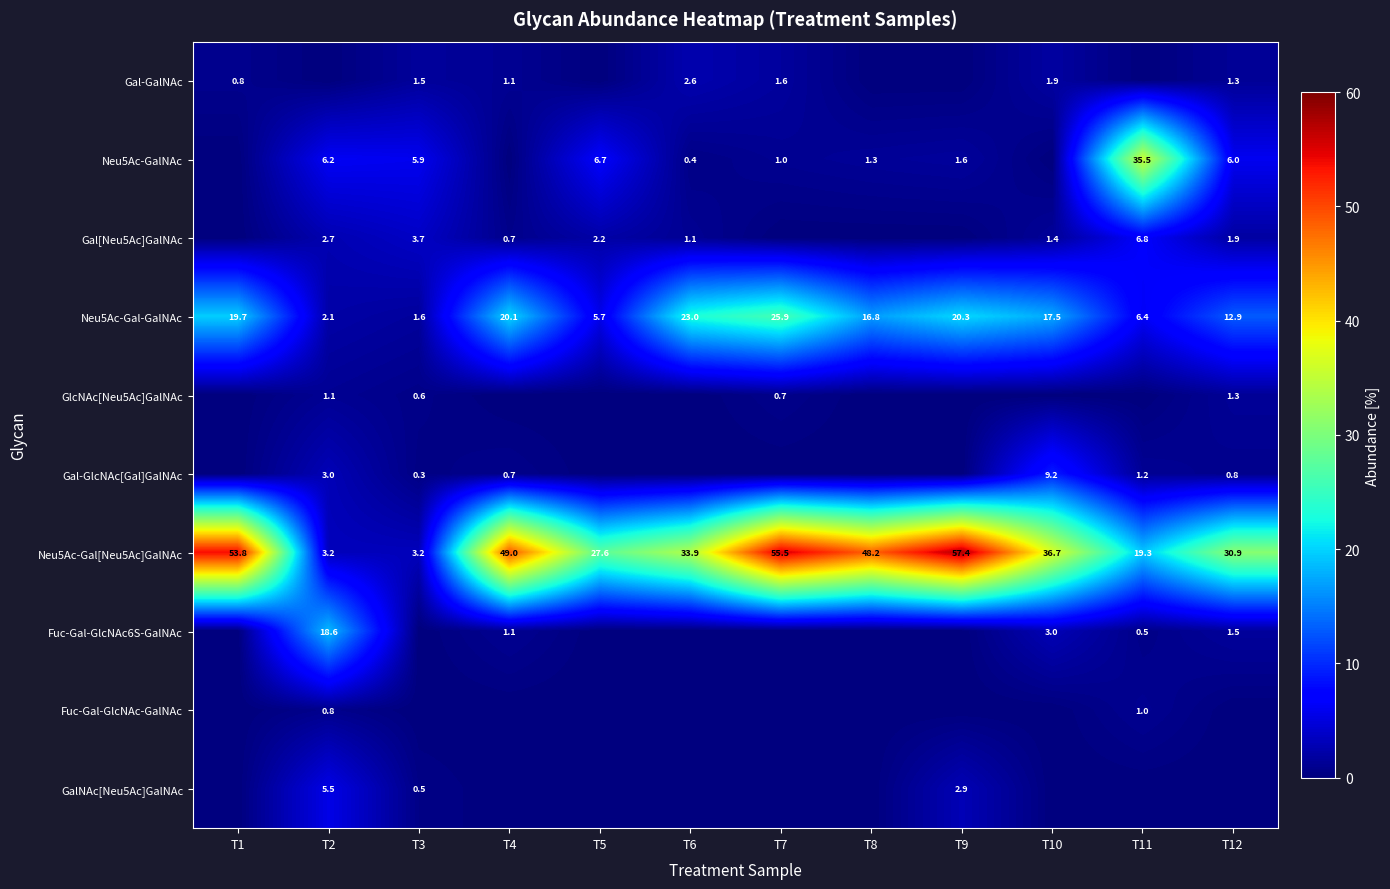

True or false: Neu5Ac-Gal-GalNAc has a value of 8.6 at T5.

False